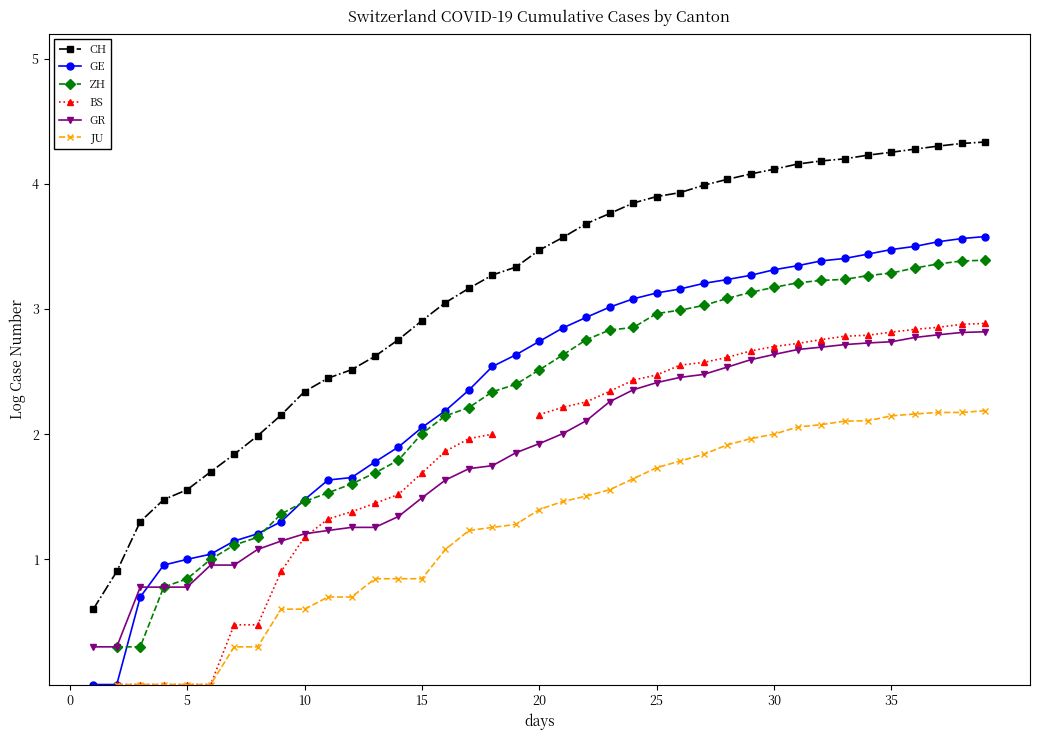

Count the GE values in the range 1 to 3.

18